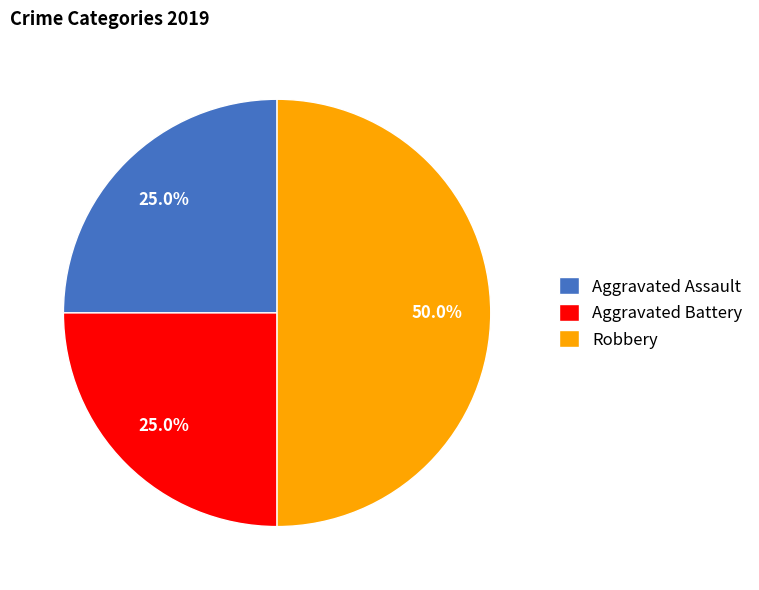

How many segments does this pie chart have?

3